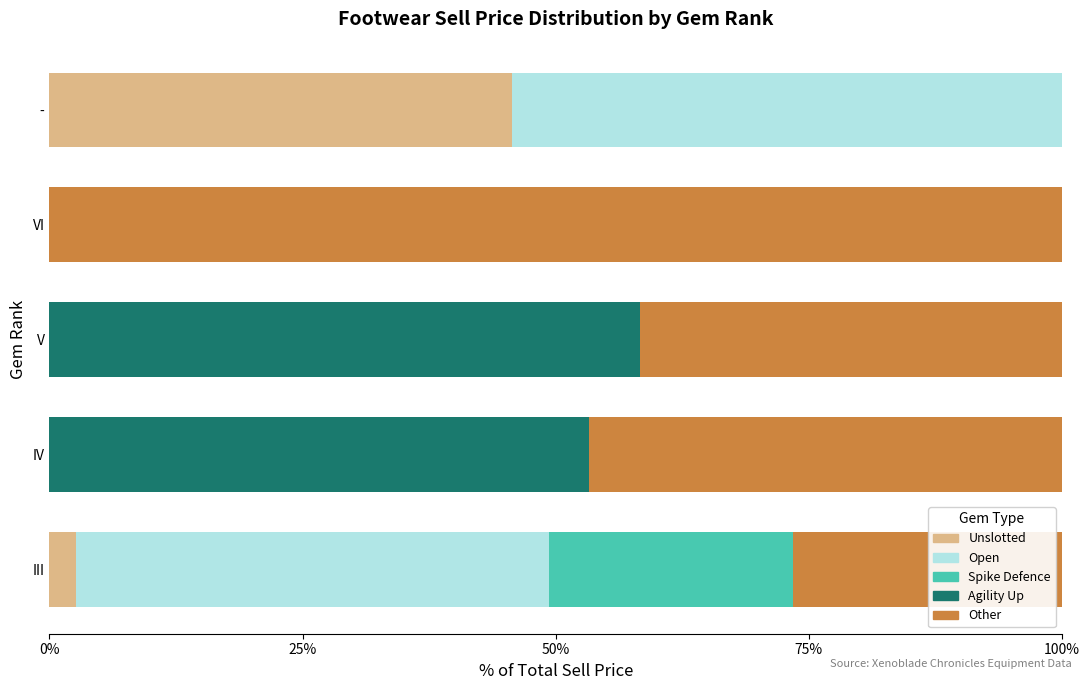

What is the total value across all series at -?

100.0